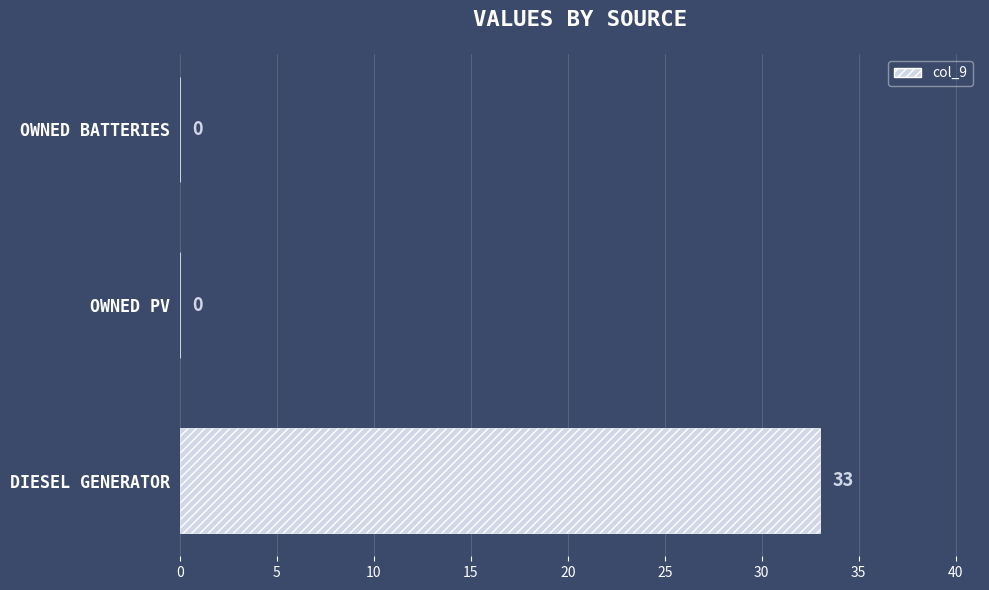

Which label corresponds to the largest value in the chart?

DIESEL GENERATOR